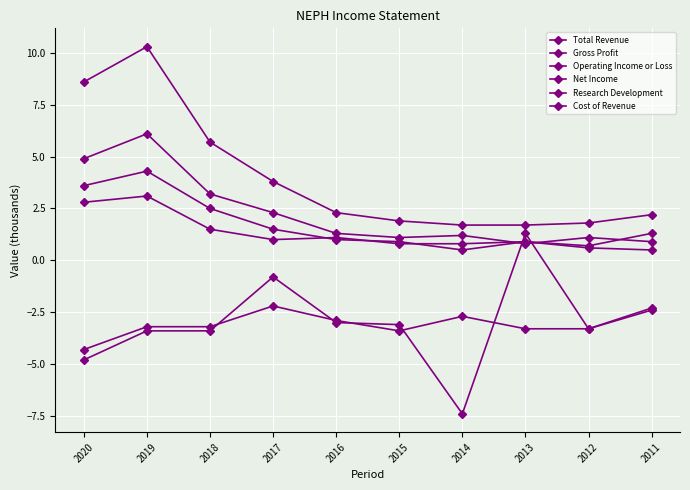

Reading left to right, extract all data points from this chart.

Total Revenue: 2020=8.6	2019=10.3	2018=5.7	2017=3.8	2016=2.3	2015=1.9	2014=1.7	2013=1.7	2012=1.8	2011=2.2
Gross Profit: 2020=4.9	2019=6.1	2018=3.2	2017=2.3	2016=1.3	2015=1.1	2014=1.2	2013=0.8	2012=1.1	2011=0.9
Operating Income or Loss: 2020=-4.3	2019=-3.2	2018=-3.2	2017=-2.2	2016=-2.9	2015=-3.4	2014=-2.7	2013=-3.3	2012=-3.3	2011=-2.3
Net Income: 2020=-4.8	2019=-3.4	2018=-3.4	2017=-0.8	2016=-3.0	2015=-3.1	2014=-7.4	2013=1.3	2012=-3.3	2011=-2.4
Research Development: 2020=2.8	2019=3.1	2018=1.5	2017=1.0	2016=1.1	2015=0.8	2014=0.8	2013=0.9	2012=0.6	2011=0.5
Cost of Revenue: 2020=3.6	2019=4.3	2018=2.5	2017=1.5	2016=1.0	2015=0.9	2014=0.5	2013=0.9	2012=0.7	2011=1.3